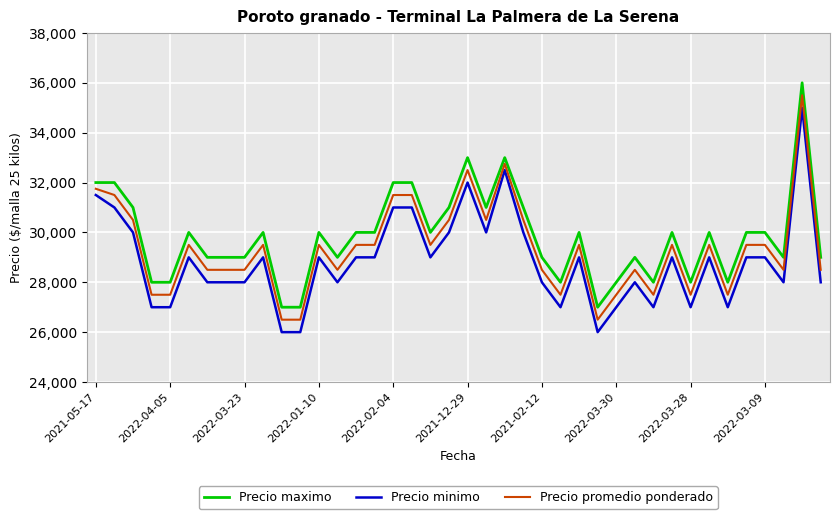

What is the maximum value for Precio minimo?

35000